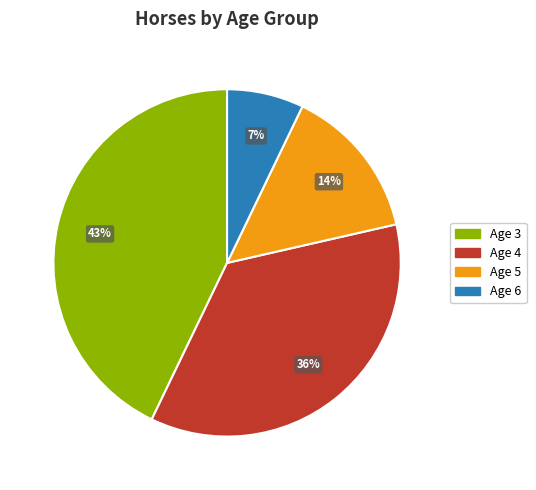

Is there any slice that represents more than half of the pie?

No